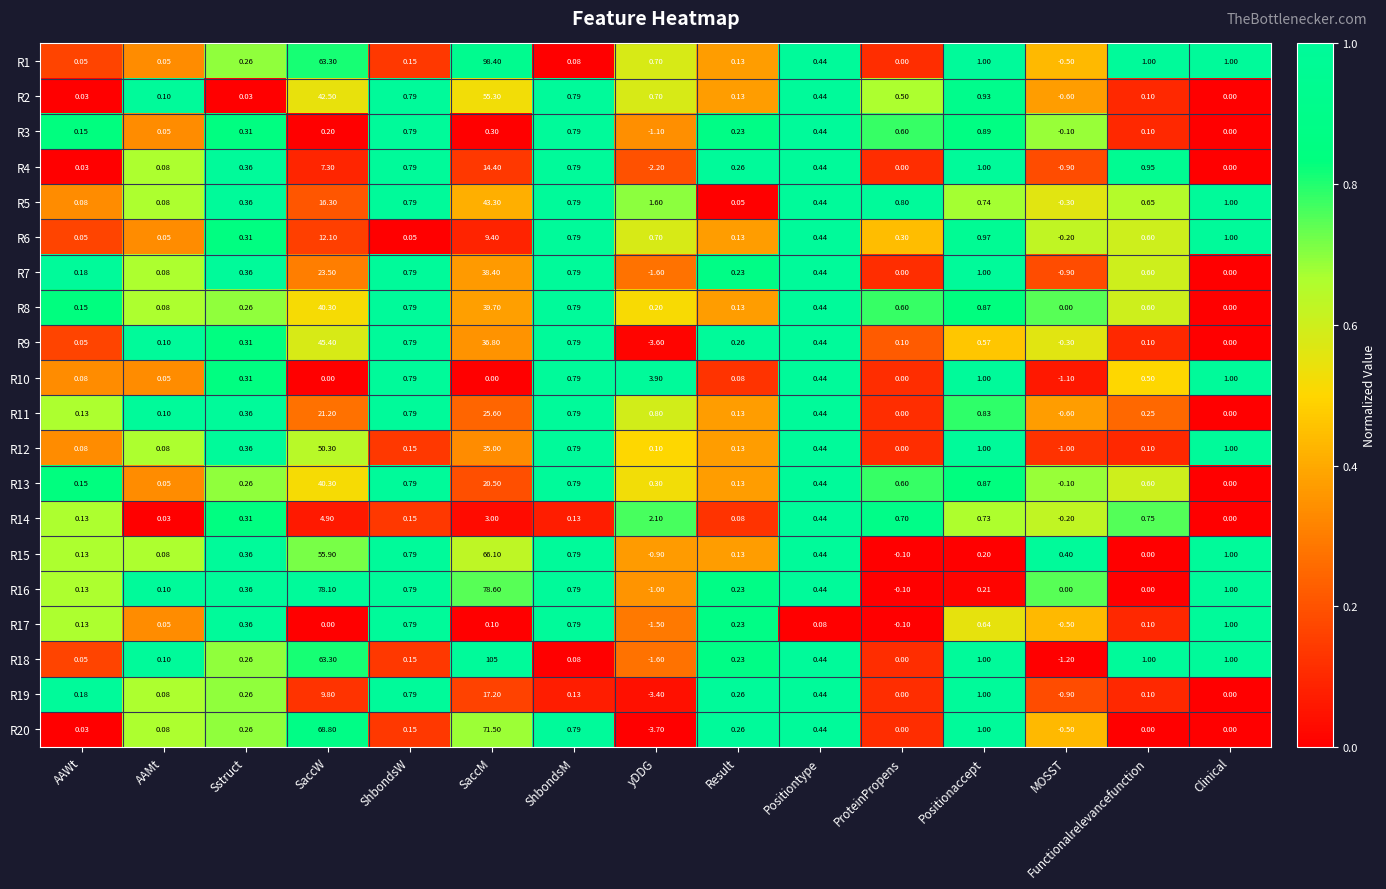

What is the total value across all series at ShbondsM?

13.1